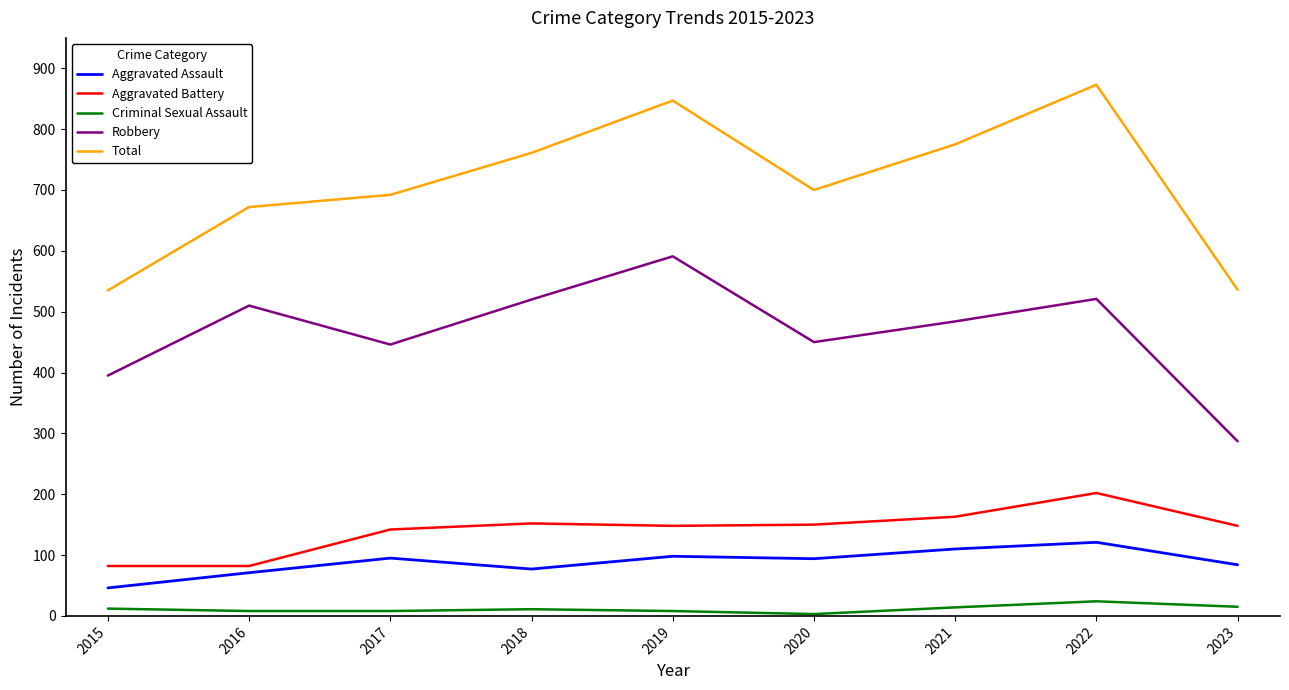

What is the sum of all Criminal Sexual Assault values?

103